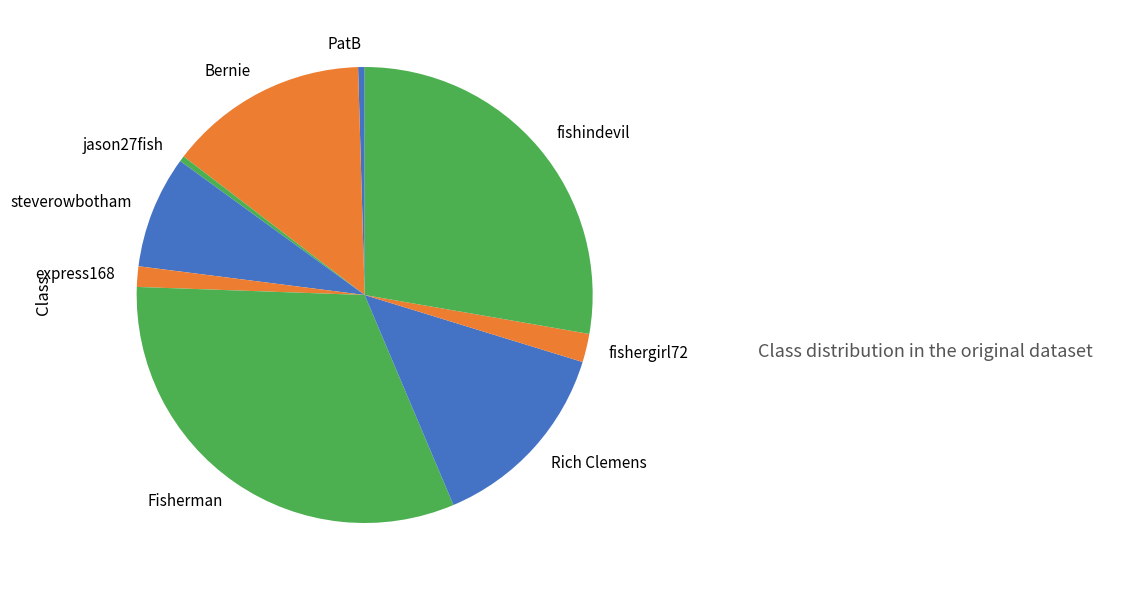

Does fishindevil represent more than half of the total?

No